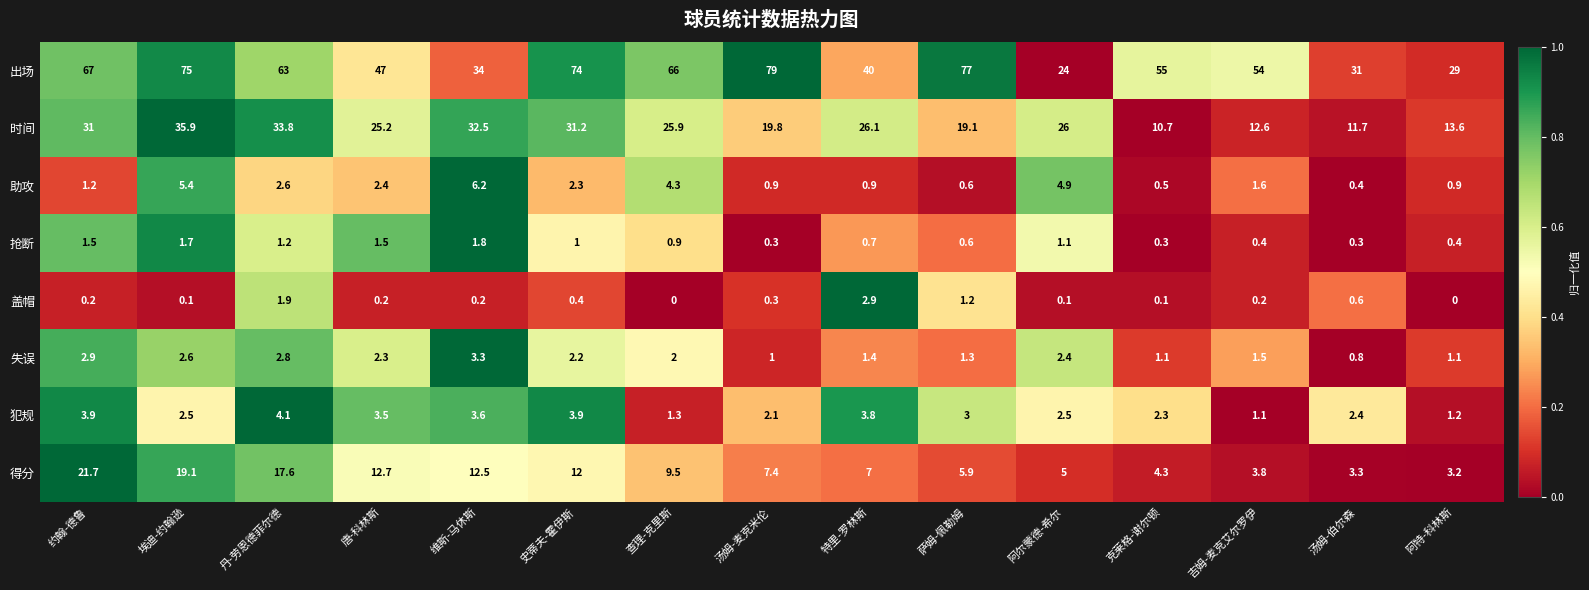

True or false: 助攻 has a value of 4.9 at 阿尔蒙德-希尔.

True